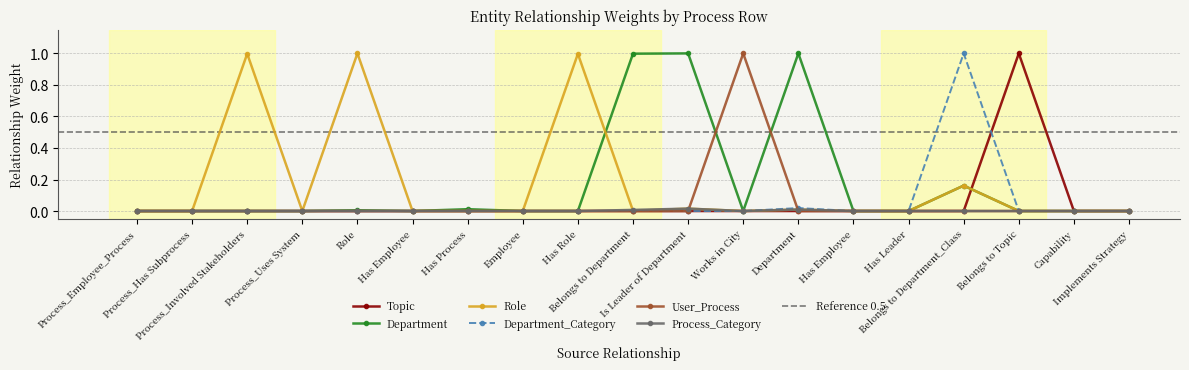

At how many categories does at least one series exceed 0?

10